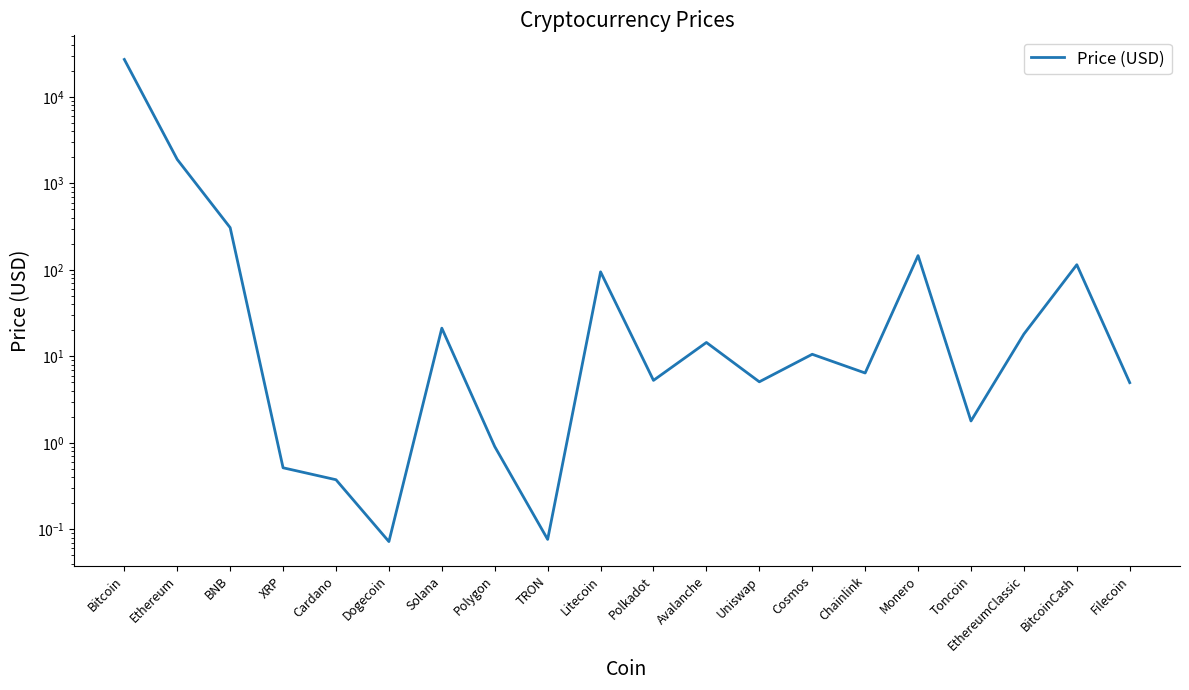

Rank the categories by value from highest to lowest.

Bitcoin, Ethereum, BNB, Monero, BitcoinCash, Litecoin, Solana, EthereumClassic, Avalanche, Cosmos, Chainlink, Polkadot, Uniswap, Filecoin, Toncoin, Polygon, XRP, Cardano, TRON, Dogecoin